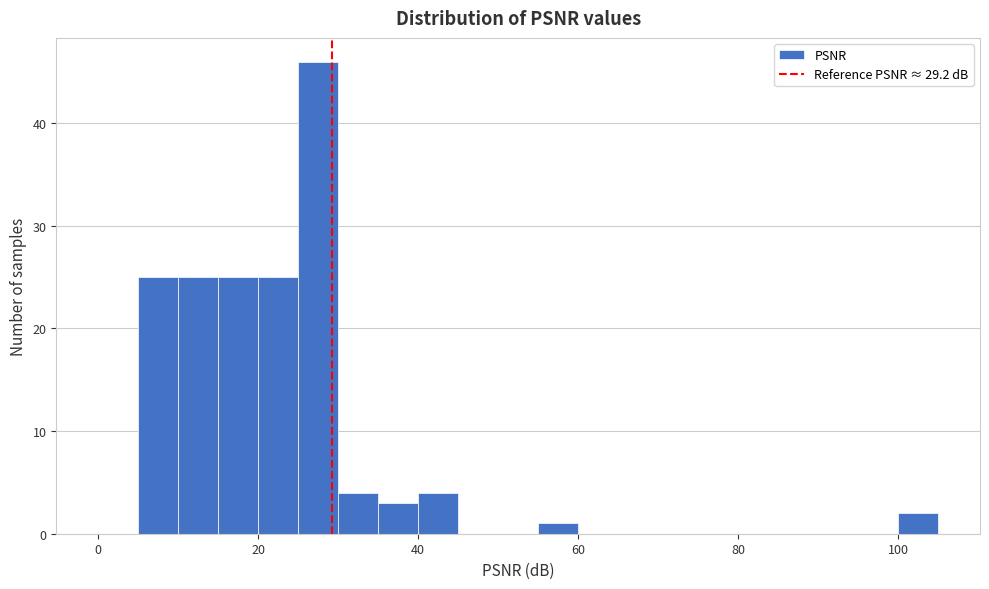

Around what value on the x-axis is the tallest bar? Give the approximate position of its centre, as read against the axis.

28